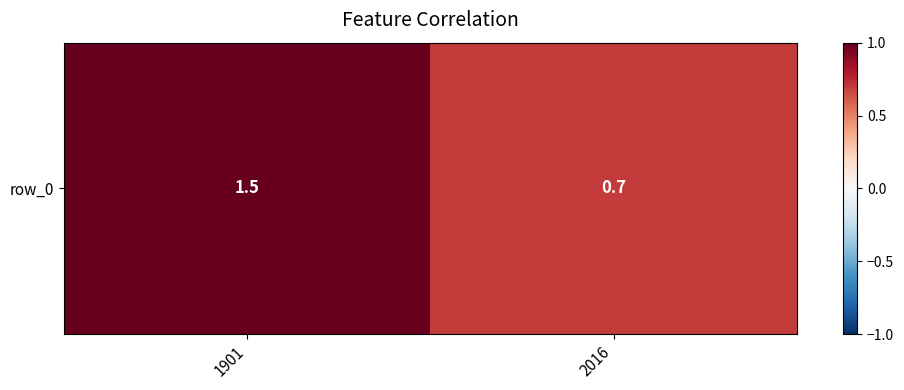

List the labels in order of value, smallest first.

2016, 1901